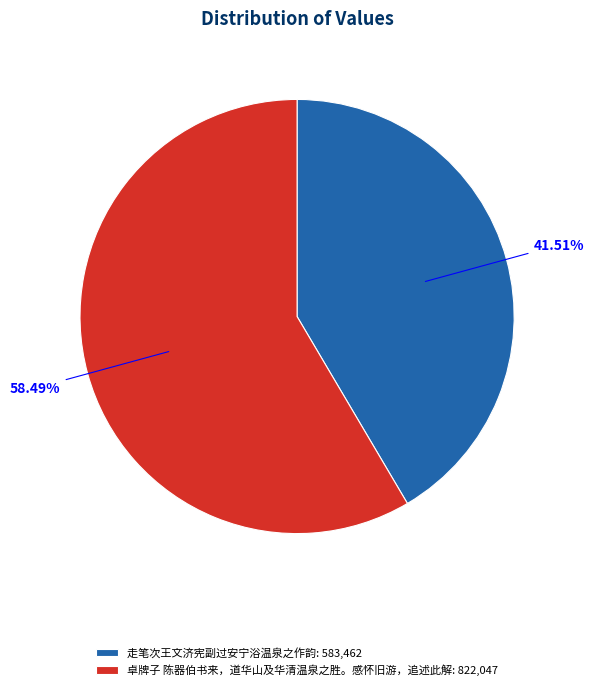

How many slices are in this pie chart?

2